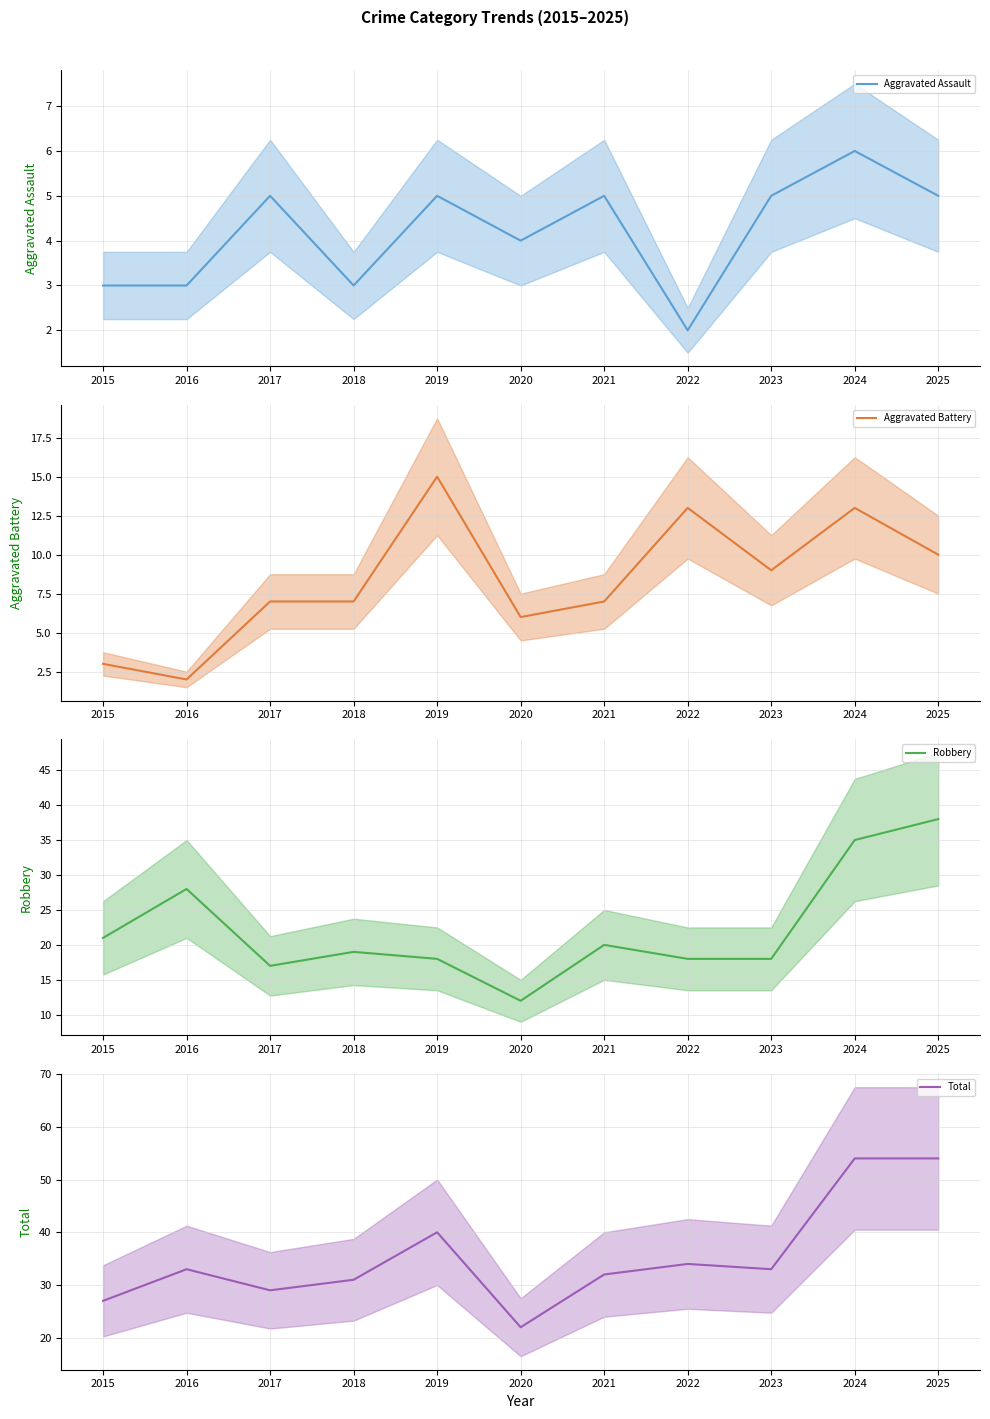

List the series in order of their peak value, highest first.

Total, Robbery, Aggravated Battery, Aggravated Assault